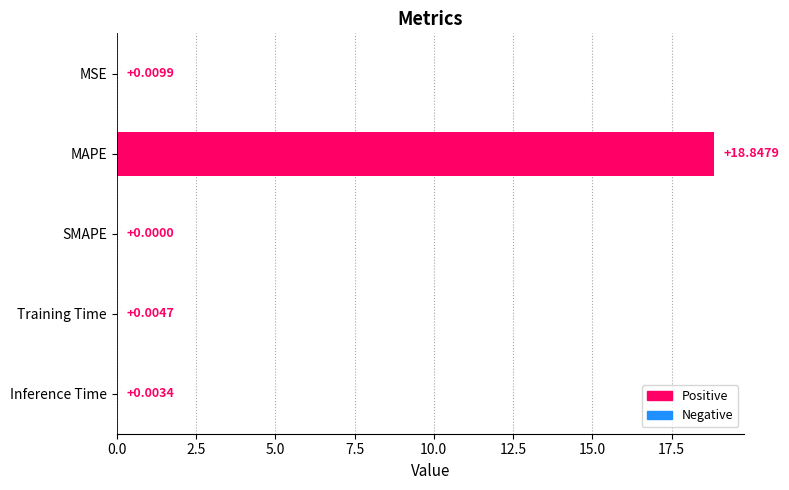

What is the sum of the values at Inference Time and MAPE?

18.9